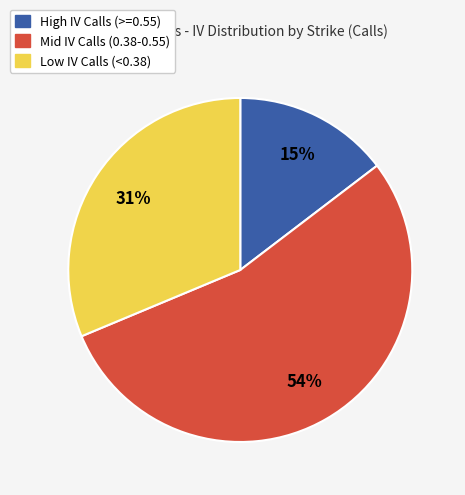

To the nearest percent, what is the difference between the largest and smallest slice percentages?

39%